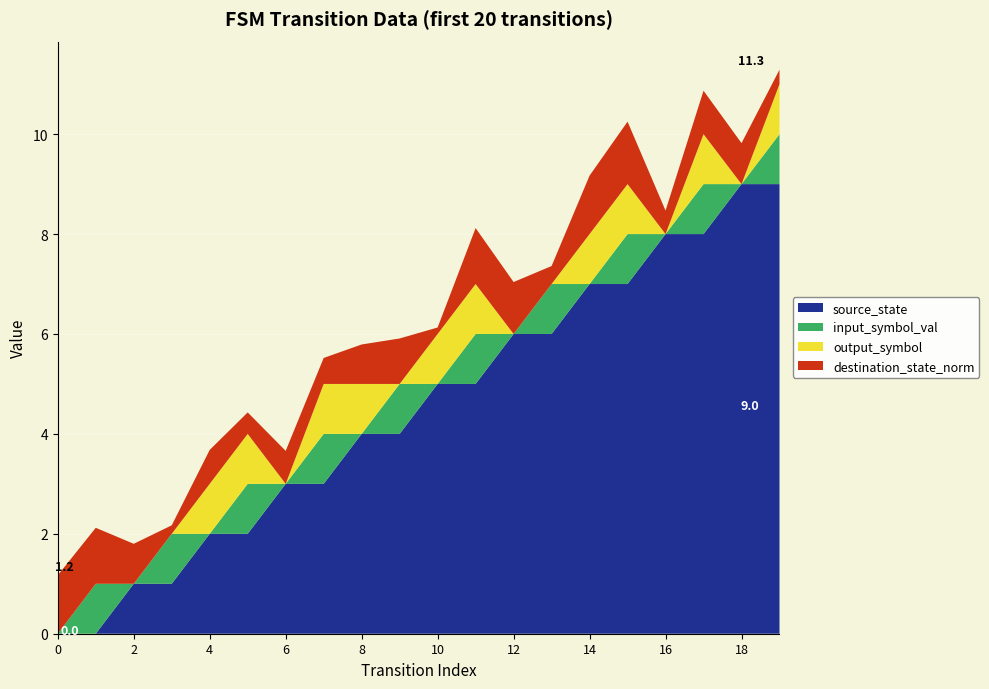

Reading right to left, transcribe all the data shown in this chart.

source_state: 9.0	9.0	8.0	8.0	7.0	7.0	6.0	6.0	5.0	5.0	4.0	4.0	3.0	3.0	2.0	2.0	1.0	1.0	0.0	0.0
input_symbol_val: 1.0	0.0	1.0	0.0	1.0	0.0	1.0	0.0	1.0	0.0	1.0	0.0	1.0	0.0	1.0	0.0	1.0	0.0	1.0	0.0
output_symbol: 1.0	0.0	1.0	0.0	1.0	1.0	0.0	0.0	1.0	1.0	0.0	1.0	1.0	0.0	1.0	1.0	0.0	0.0	0.0	0.0
destination_state_norm: 0.3	0.8	0.9	0.5	1.2	1.2	0.4	1.0	1.1	0.1	0.9	0.8	0.5	0.7	0.4	0.7	0.2	0.8	1.1	1.2